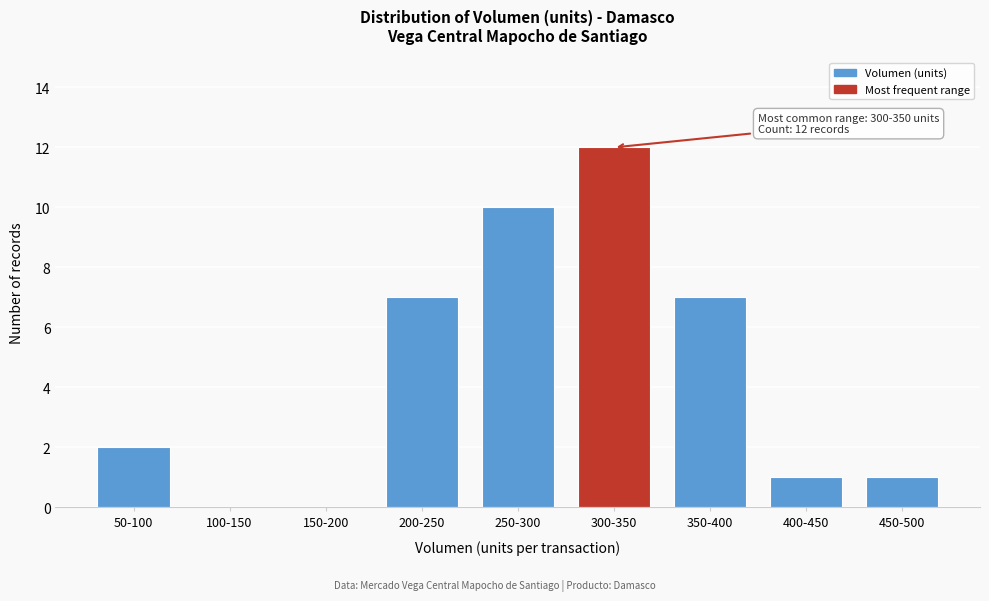

Reading left to right, transcribe all the data shown in this chart.

50-100=2	100-150=0	150-200=0	200-250=7	250-300=10	300-350=12	350-400=7	400-450=1	450-500=1